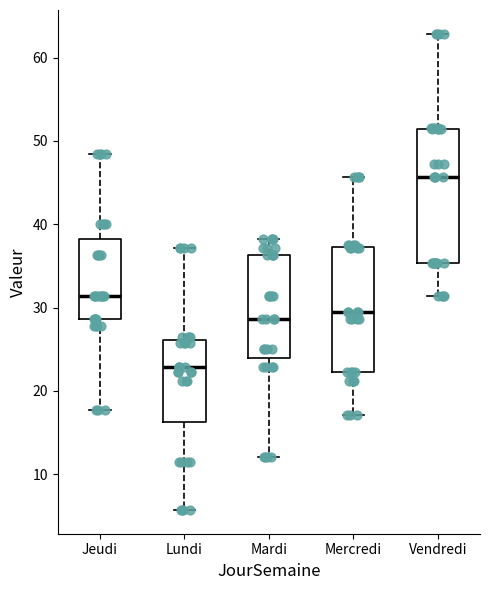

Where is the lower edge of the box for Mercredi on the y-axis? The values are not printed on the chart, so give them approximately, as read against the axis.

22